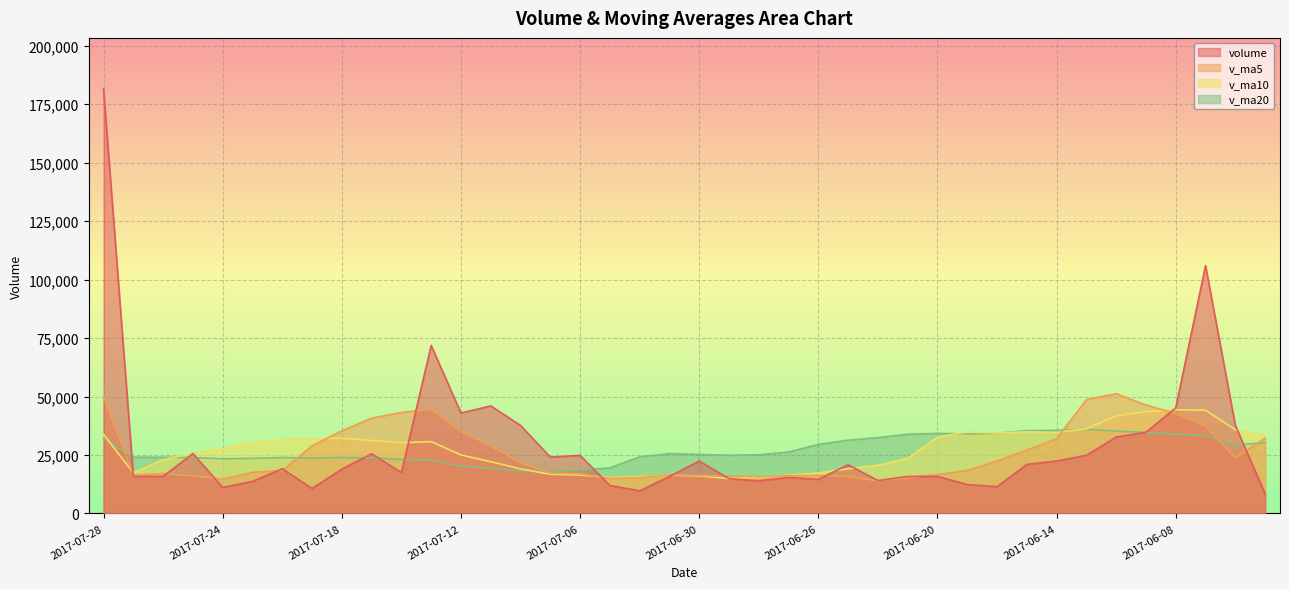

At which label does volume reach its peak?

2017-07-28